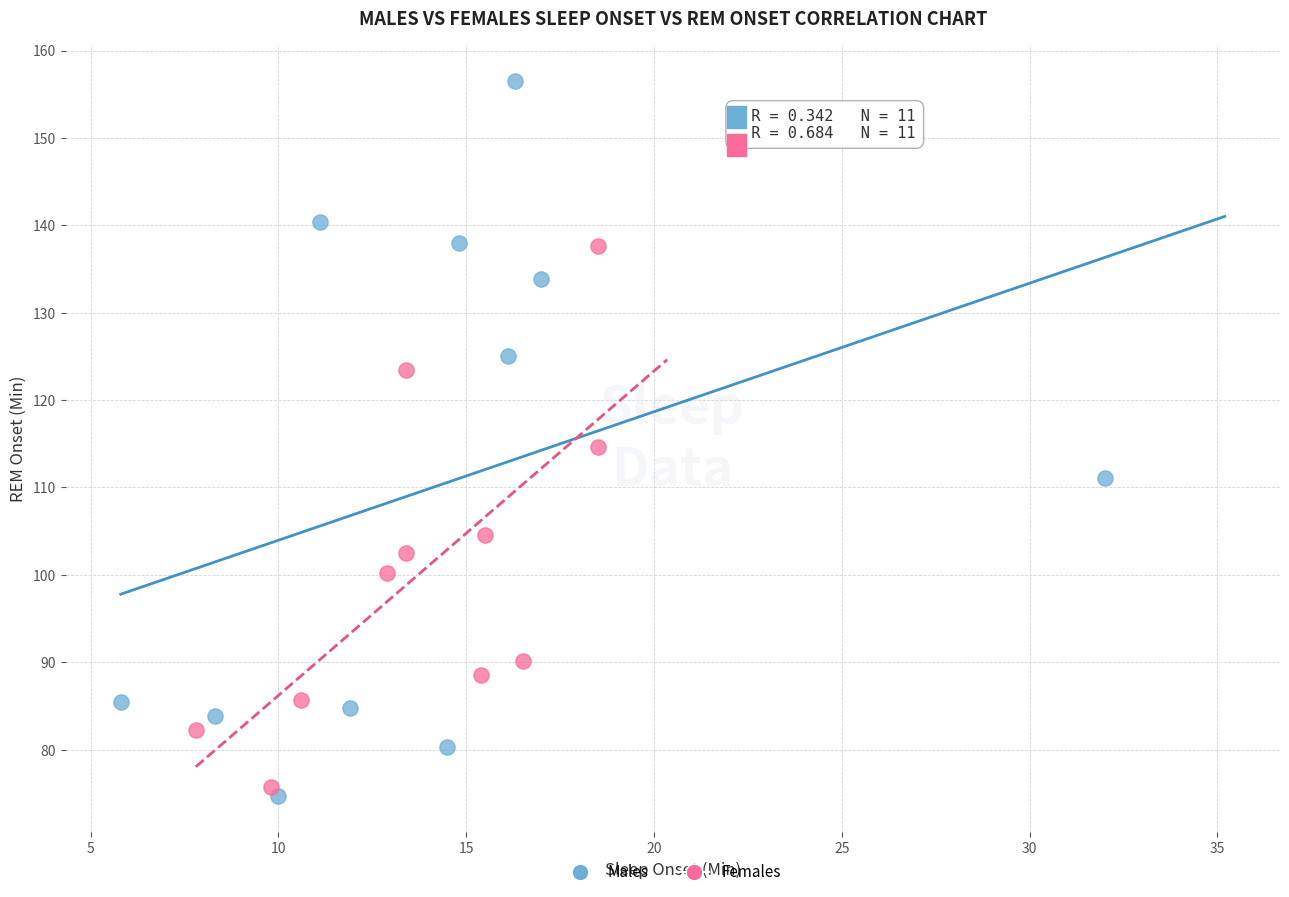

Which series has the widest spread of Y values?

Males